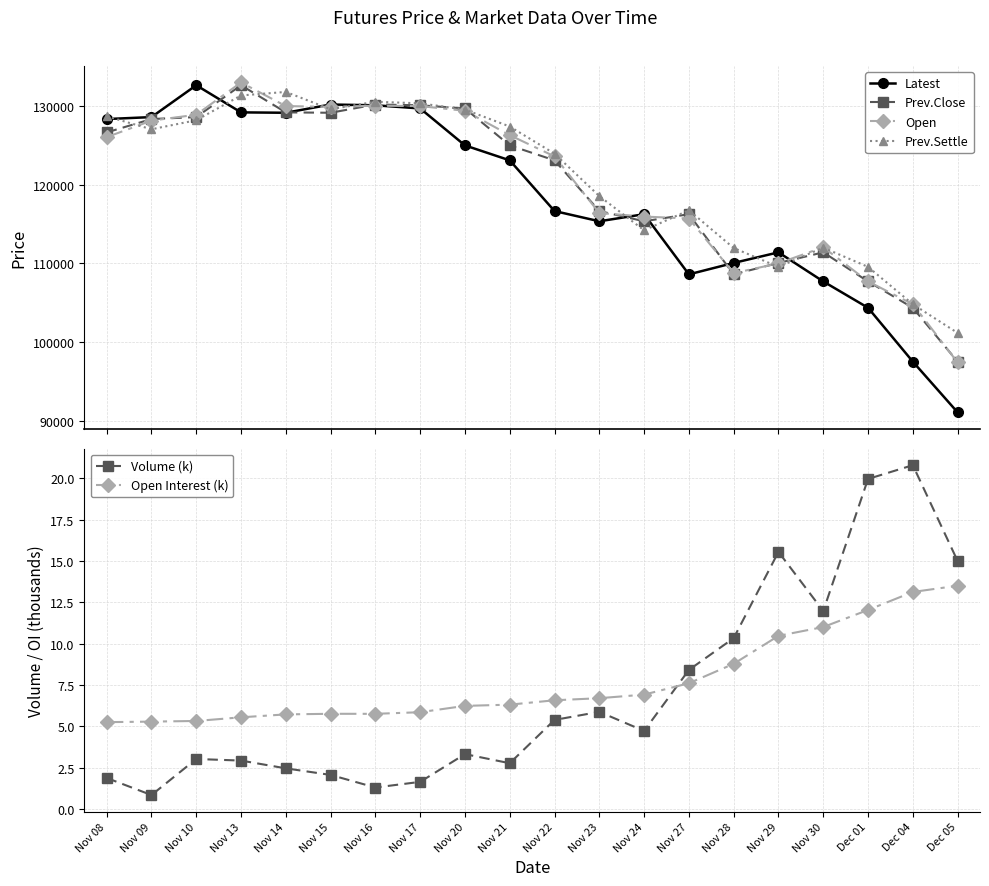

At which label does Open reach its peak?

Nov 13